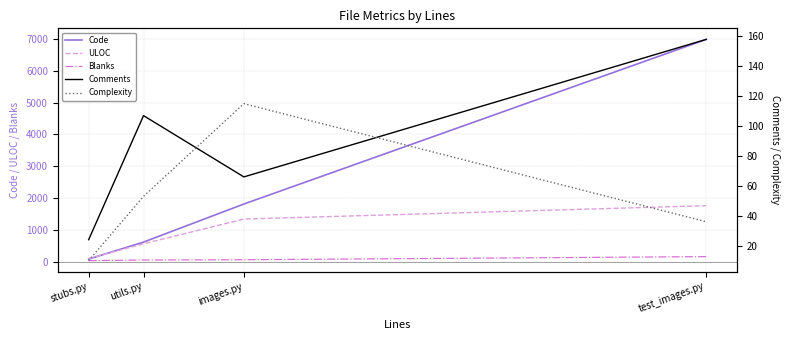

How many data points in Code are less than 1810?

2